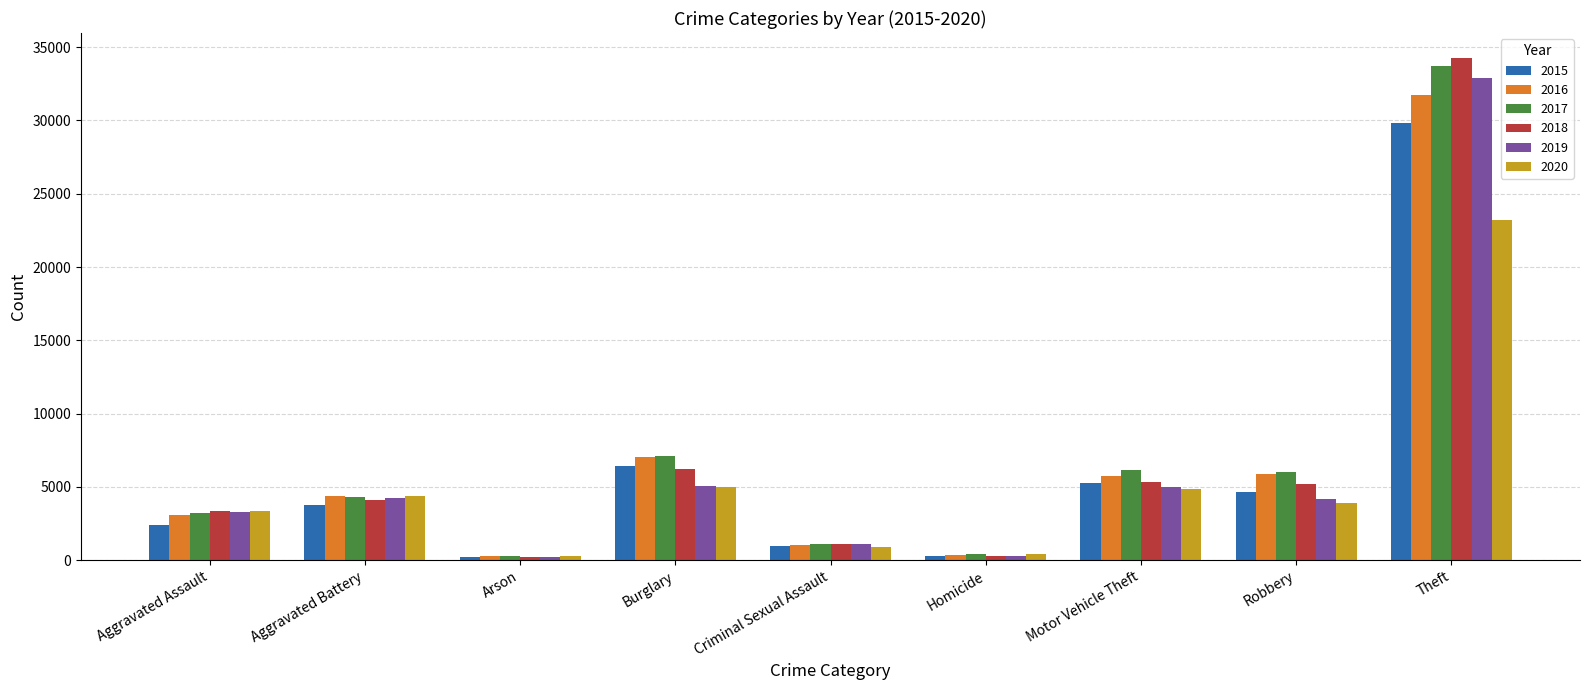

Is the value of 2015 at Arson greater than the value of 2017 at Motor Vehicle Theft?

No